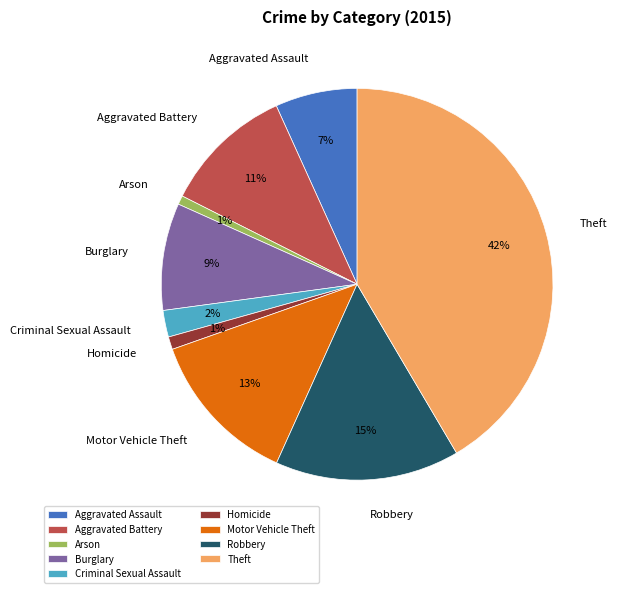

To the nearest percent, what portion does Aggravated Assault represent?

7%